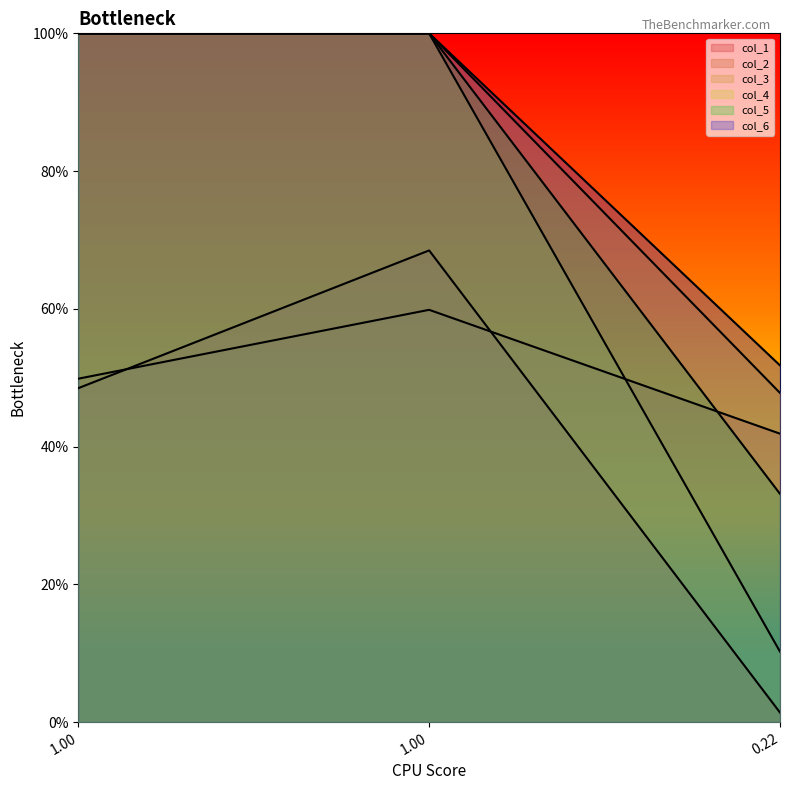

True or false: col_5 has a value of 1.0 at 1.00.

True